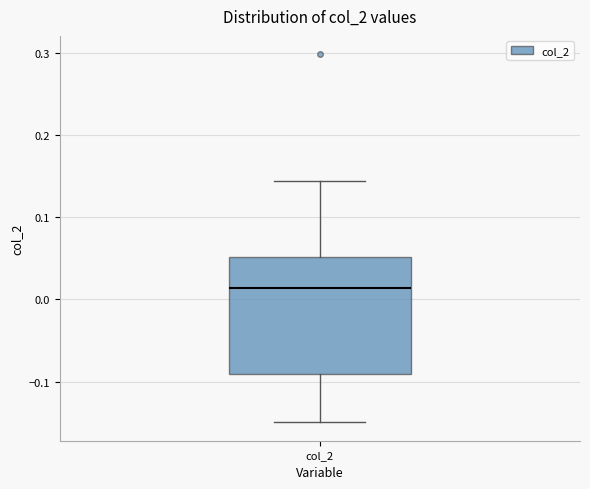

Read this box plot against the y-axis: the position of the median line, the range covered by the box, and the ends of both whiskers. The values are not printed on the chart, so give them approximately, as read against the axis.

median 0.01, box -0.09 to 0.05, whiskers -0.15 to 0.14